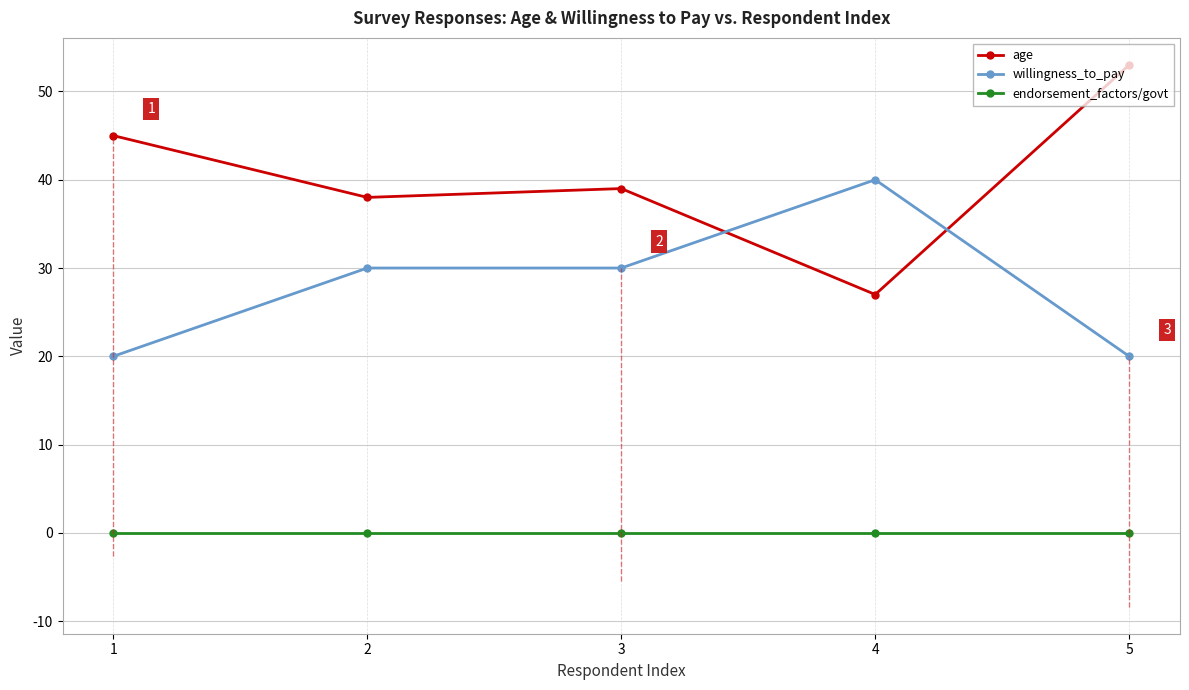

The endorsement_factors/govt series shows 0 at 5. True or false?

True